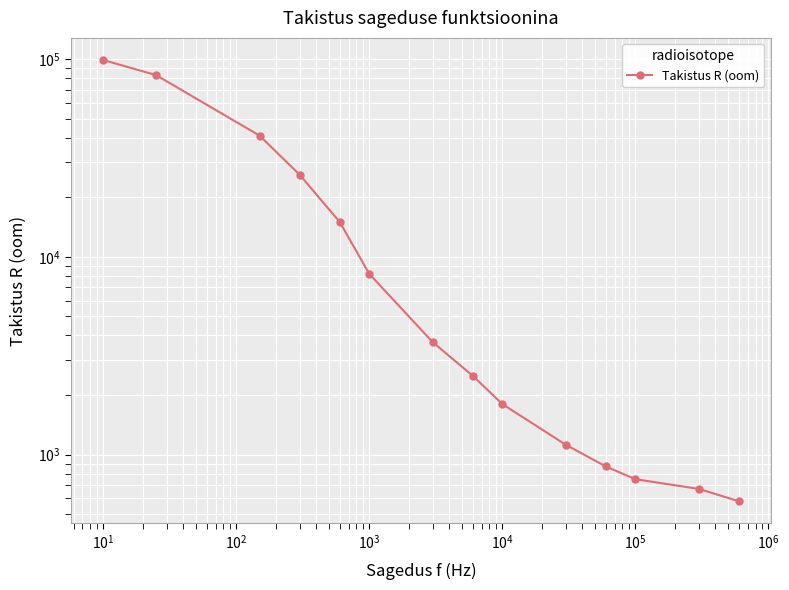

What is the greatest value displayed?

99000